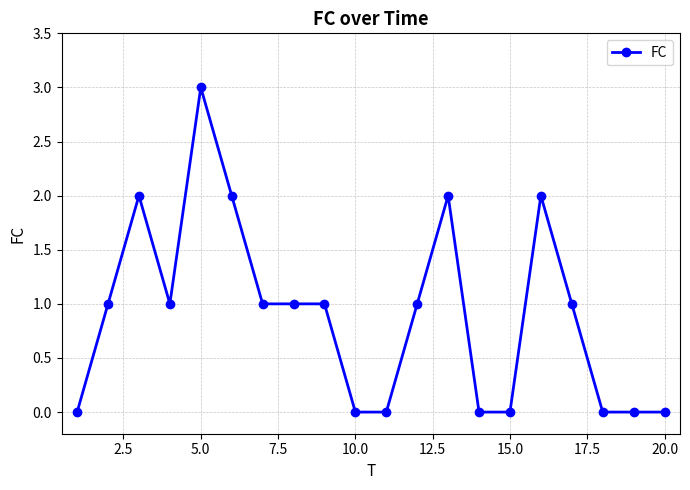

What is the sum of all values?

18